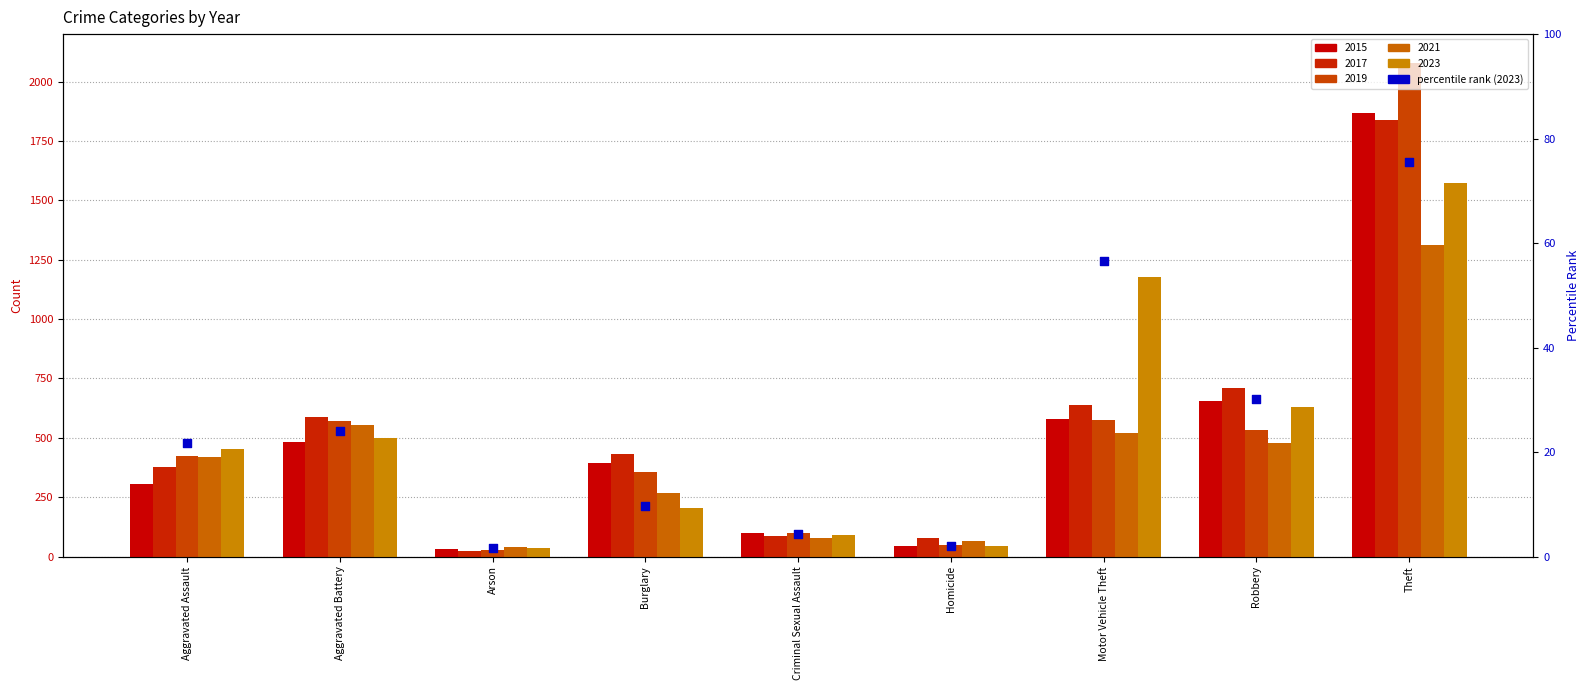

What is the change in value from Burglary to Motor Vehicle Theft?

+46.8